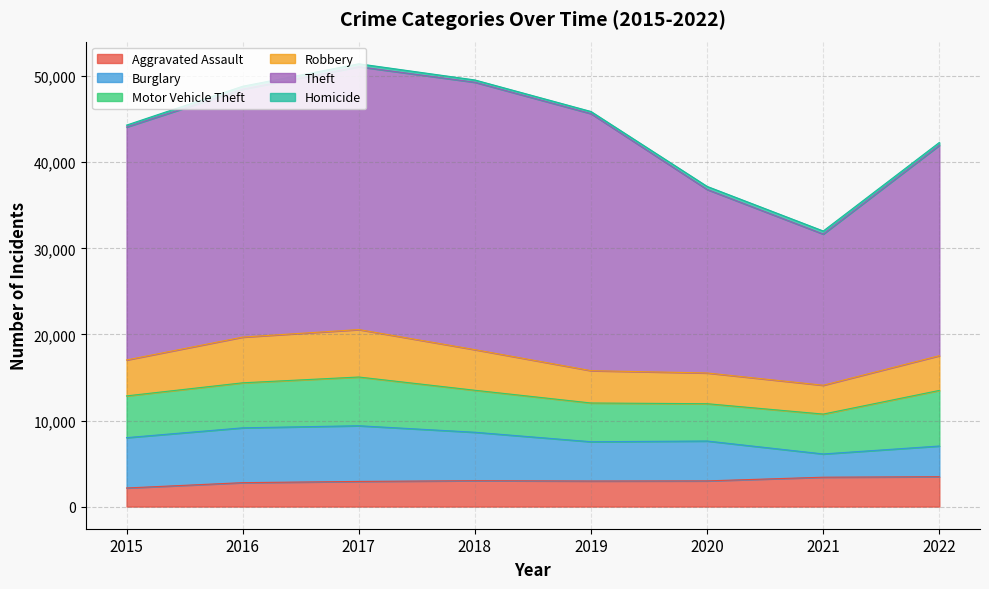

What is the spread (max minus min) of values at 2015?

26831